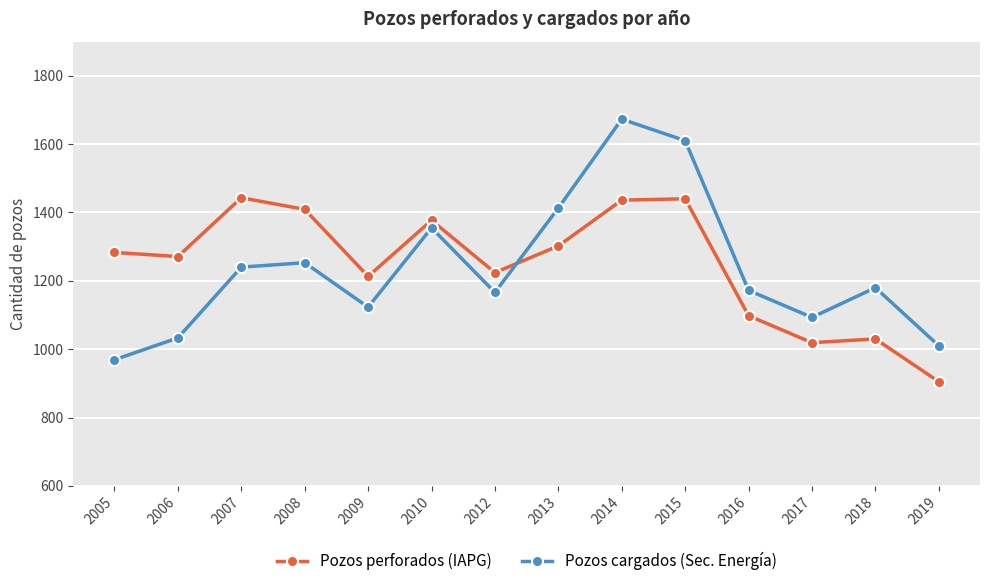

What is the difference between the maximum and minimum values in the Pozos perforados (IAPG) series?

538